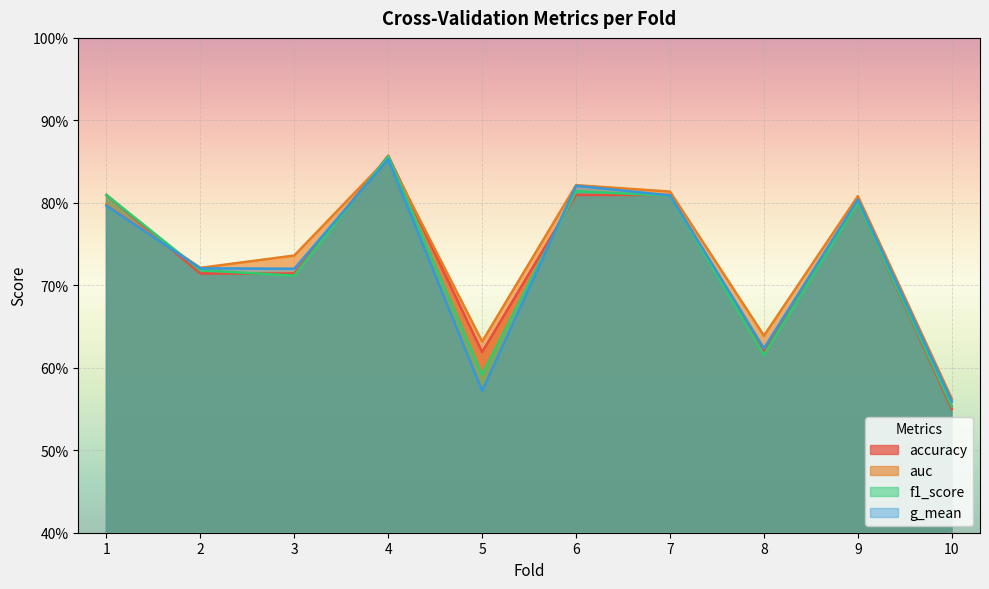

The accuracy series shows 0.2 at 4. True or false?

False